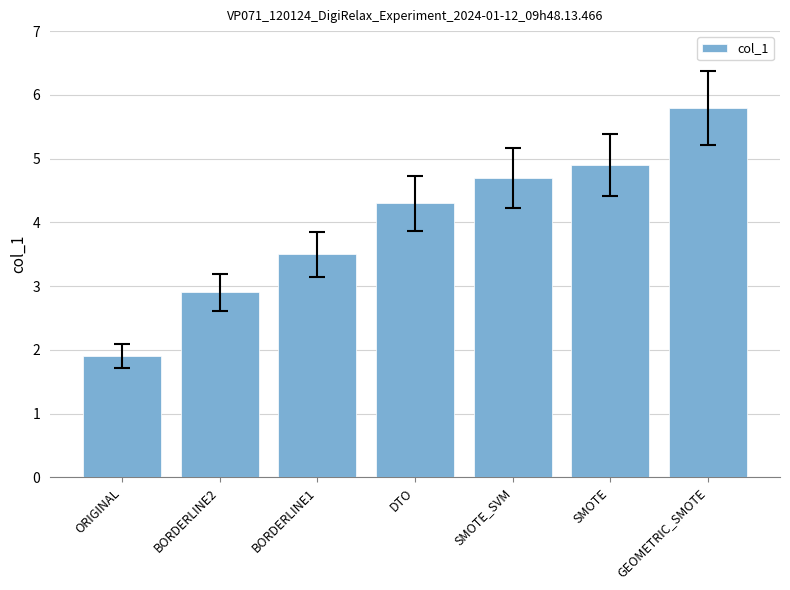

Rank the categories by value from lowest to highest.

ORIGINAL, BORDERLINE2, BORDERLINE1, DTO, SMOTE_SVM, SMOTE, GEOMETRIC_SMOTE